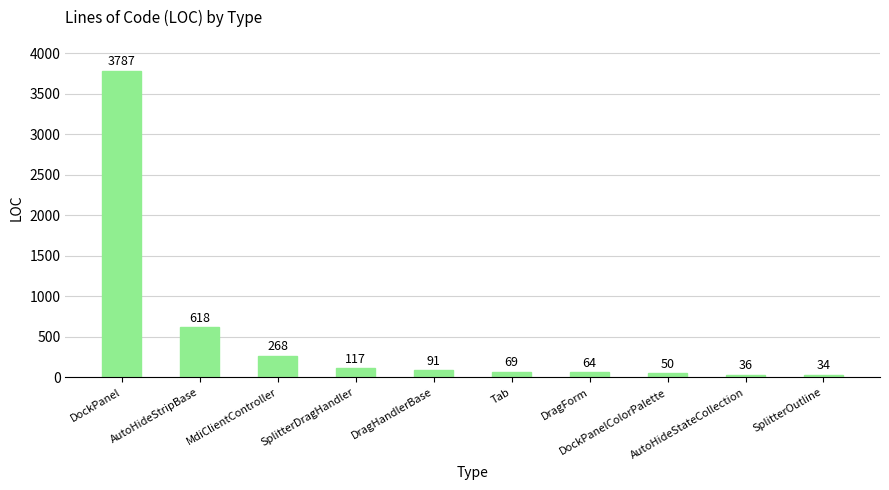

What is the minimum value shown in the chart?

34